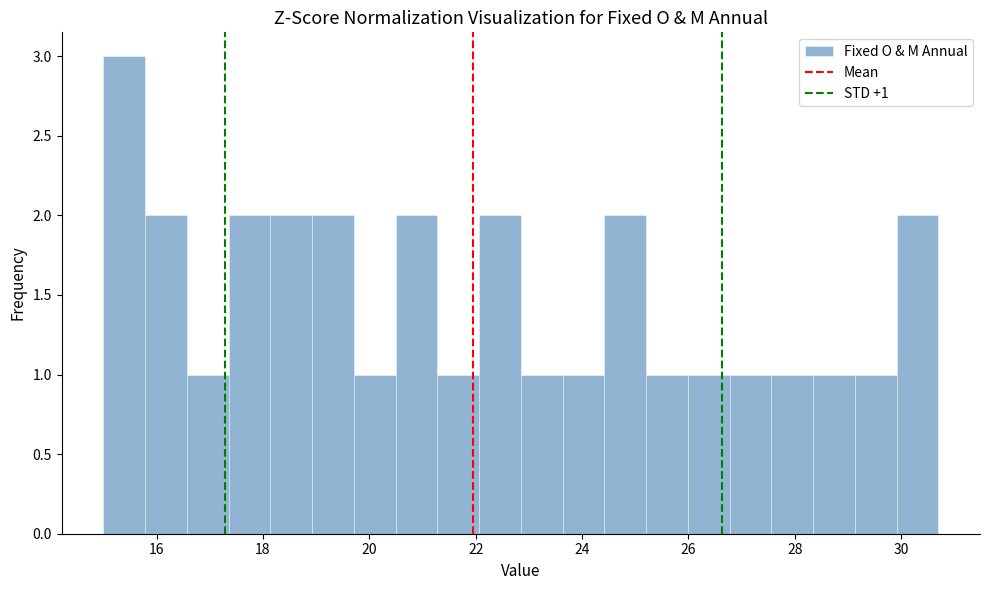

Around what value on the x-axis is the tallest bar? Give the approximate position of its centre, as read against the axis.

15.4